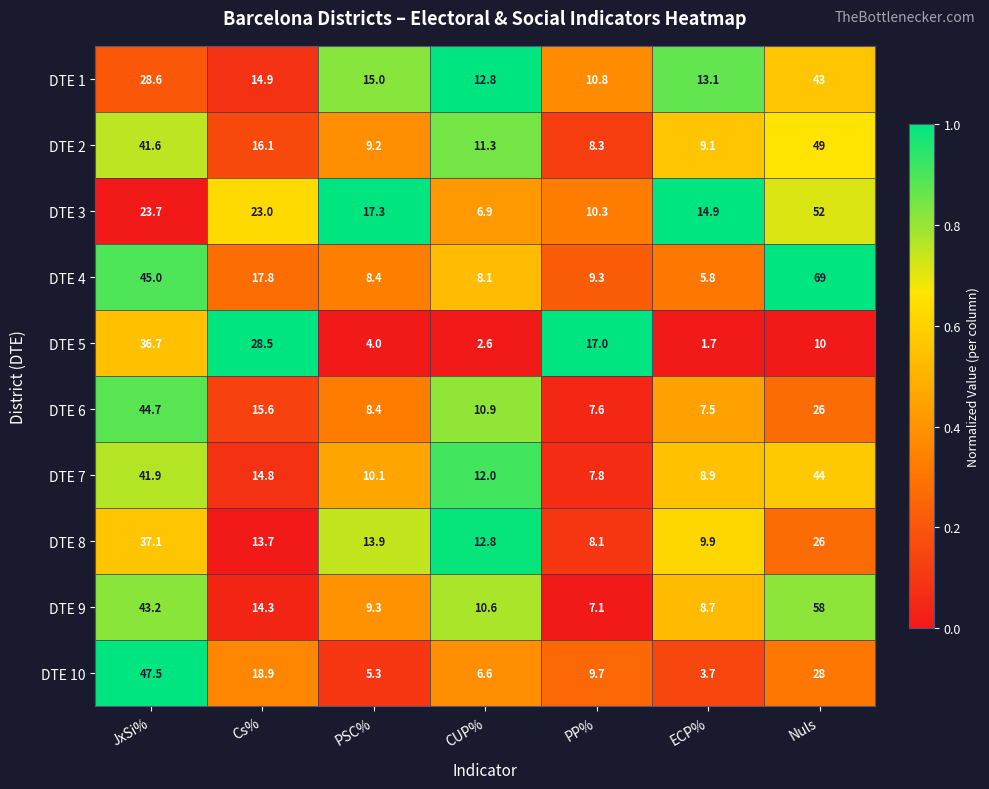

At which category is the sum across all series the highest?

Nuls